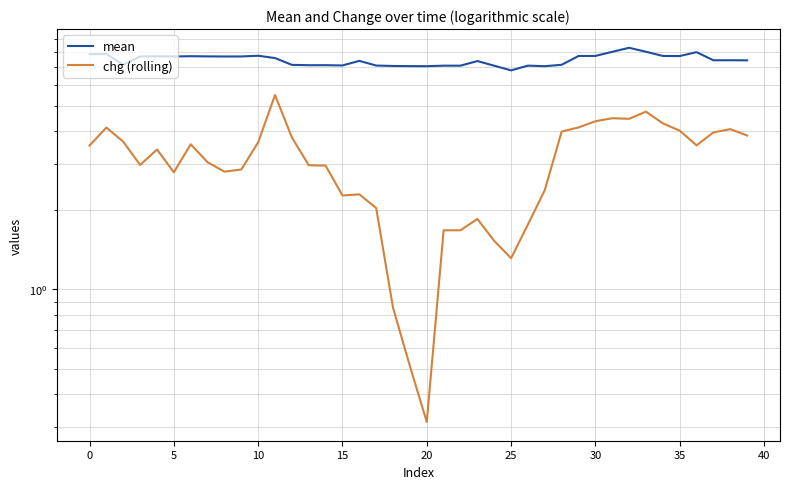

How many series are shown in this chart?

2